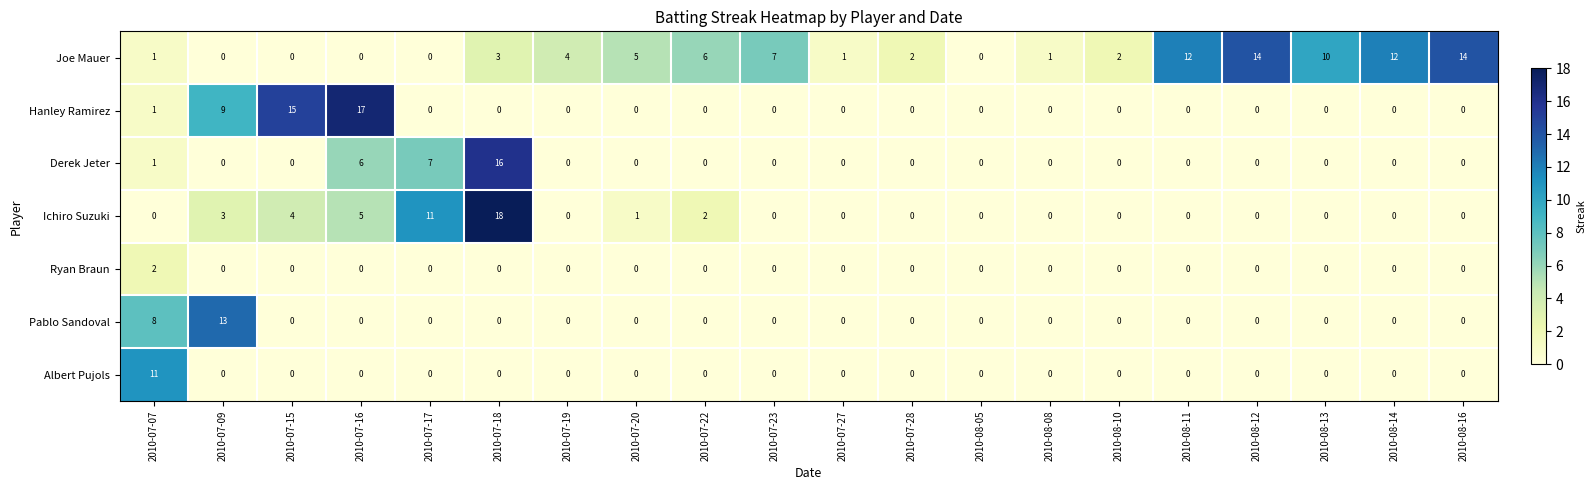

True or false: Hanley Ramirez has a value of 0 at 2010-08-08.

True